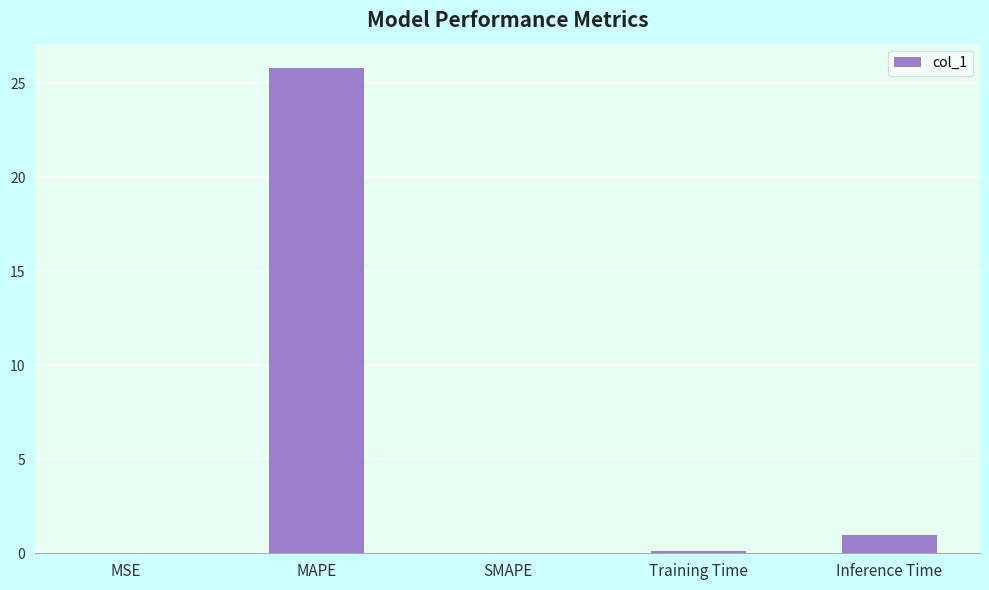

Between Inference Time and Training Time, which is larger?

Inference Time